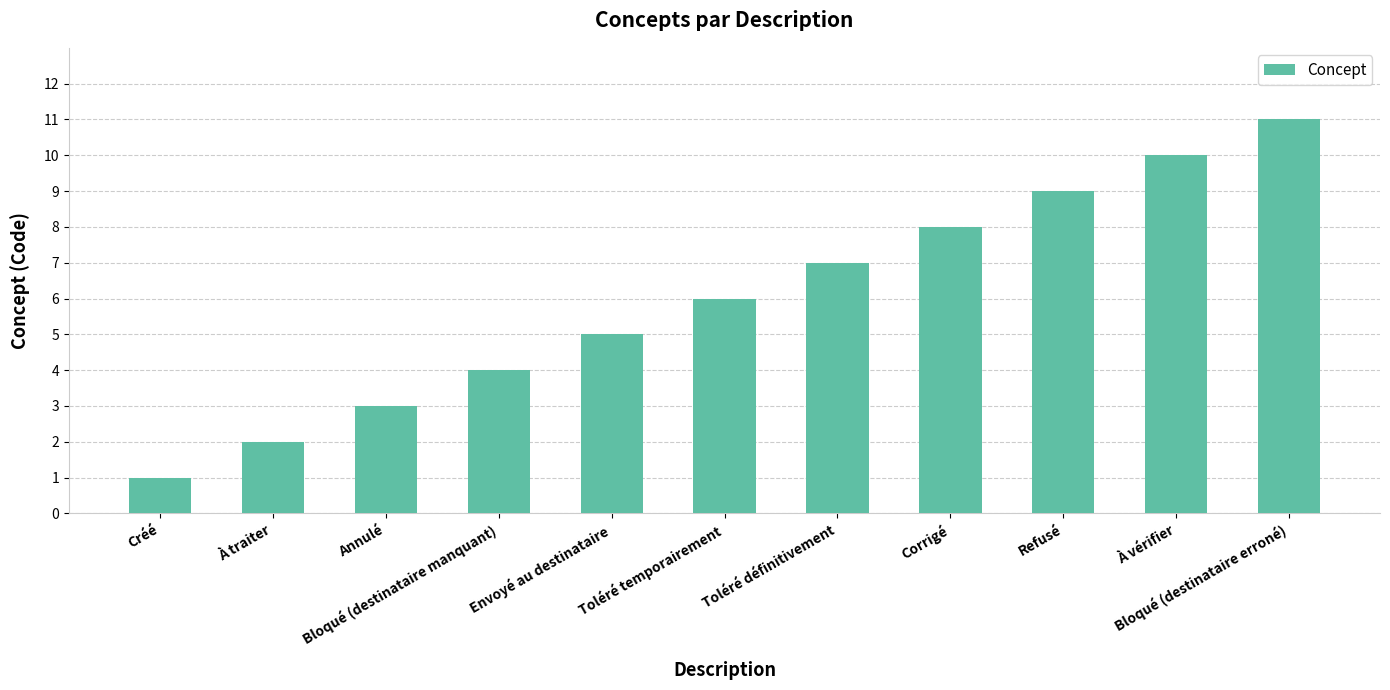

Does the chart contain stacked bars?

No